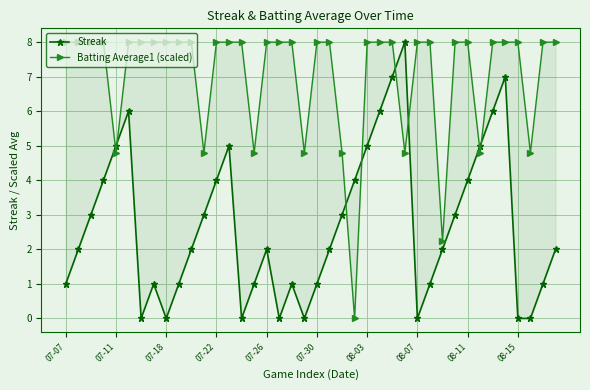

Read the Batting Average1 (scaled) value at 14.

8.0